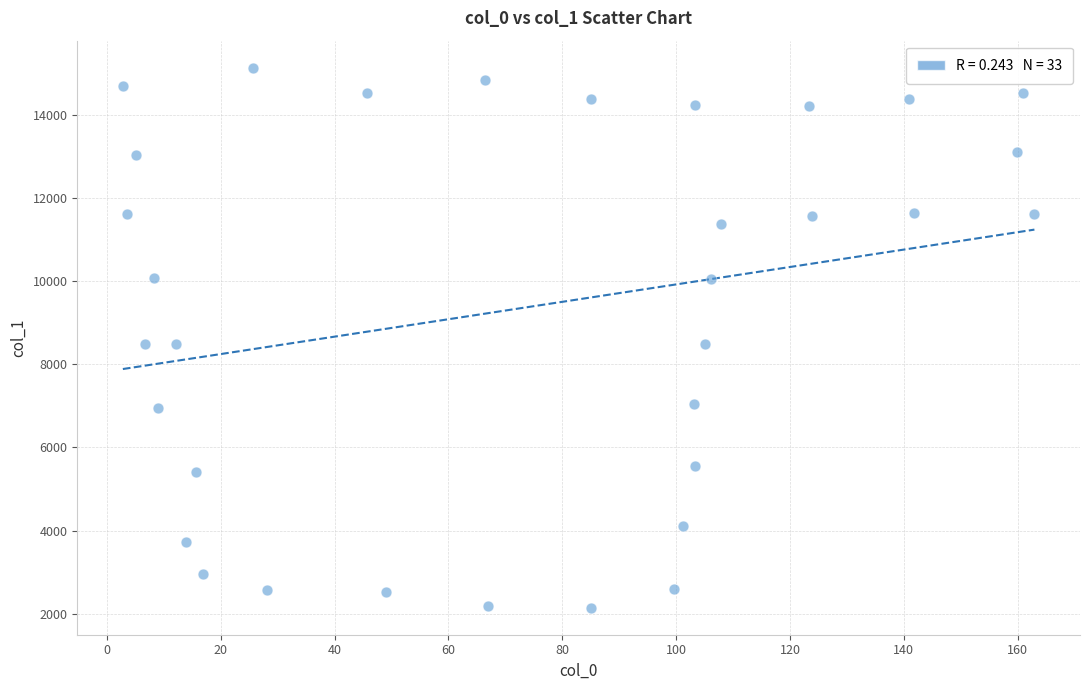

What is the range of X values (max minus min)?

160.1